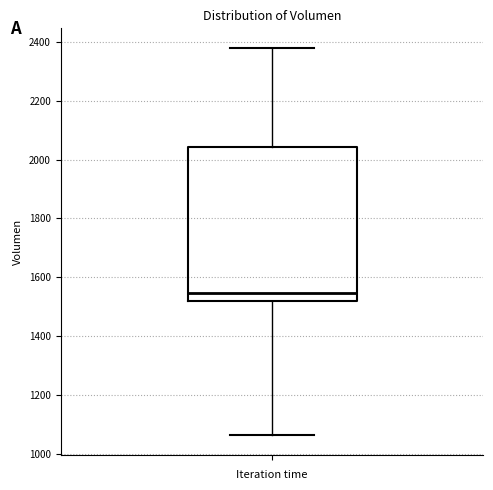

Transcribe this box plot: give where the median line is, the range the box spans, and where the two whiskers end, as read against the y-axis. The values are not printed on the chart, so give them approximately, as read against the axis.

median 1540, box 1520 to 2040, whiskers 1060 to 2380